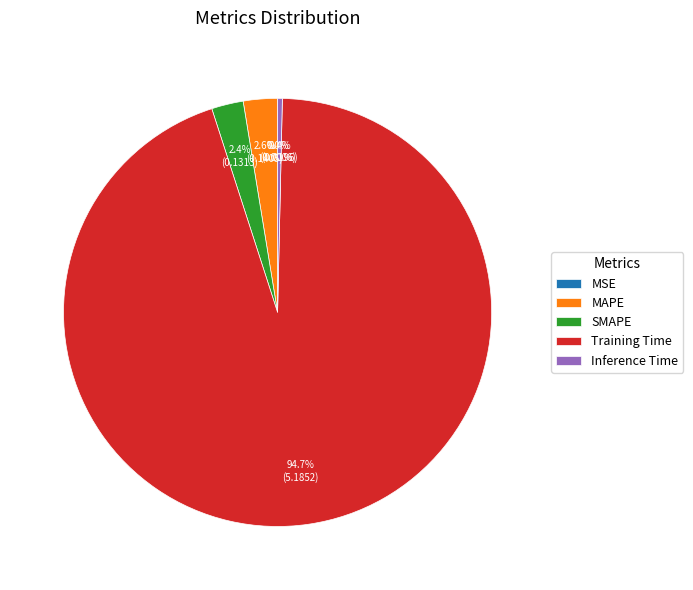

Is it true that Inference Time is 0% of the pie?

True